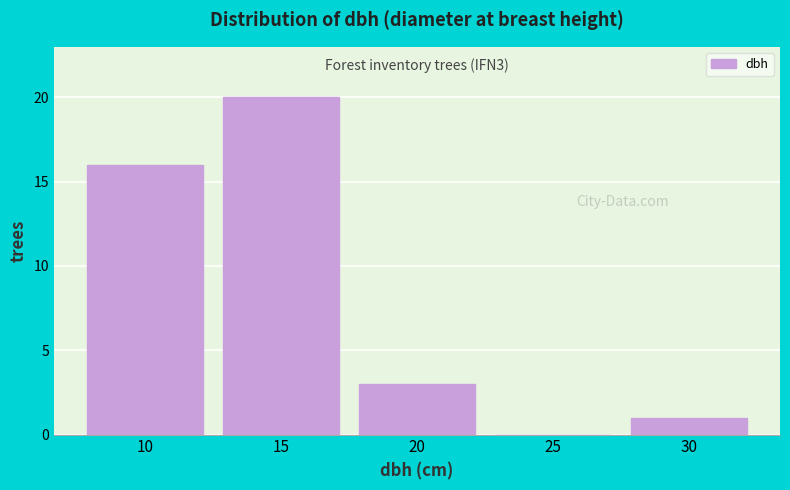

Reading left to right, list all the values displayed in this chart.

10=16	15=20	20=3	25=0	30=1